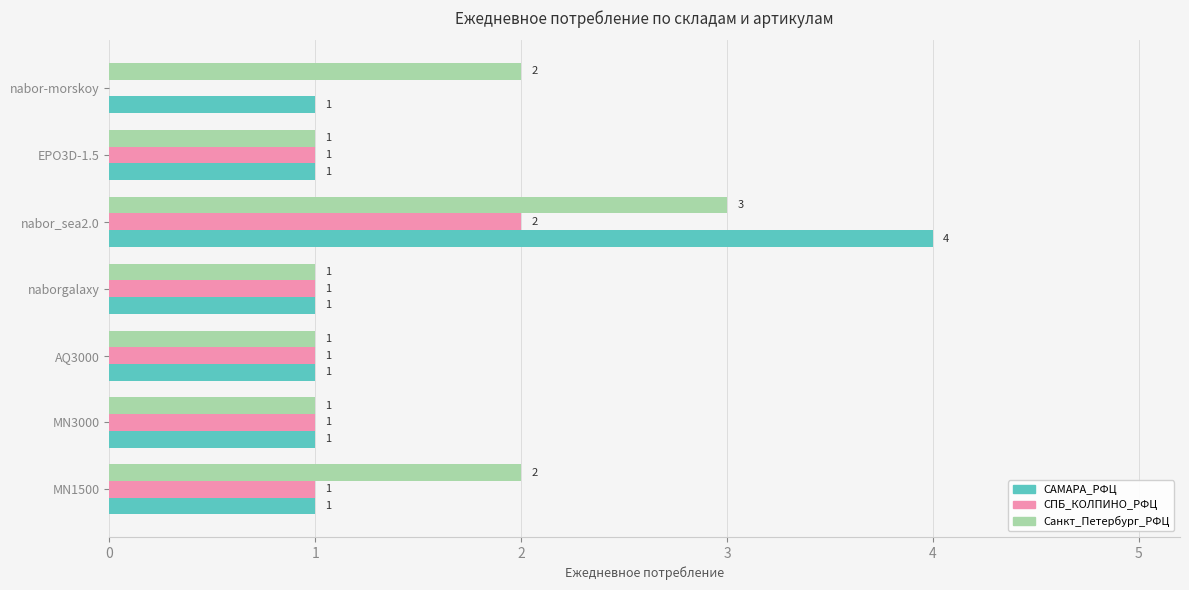

True or false: Санкт_Петербург_РФЦ has a value of 2 at MN1500.

True